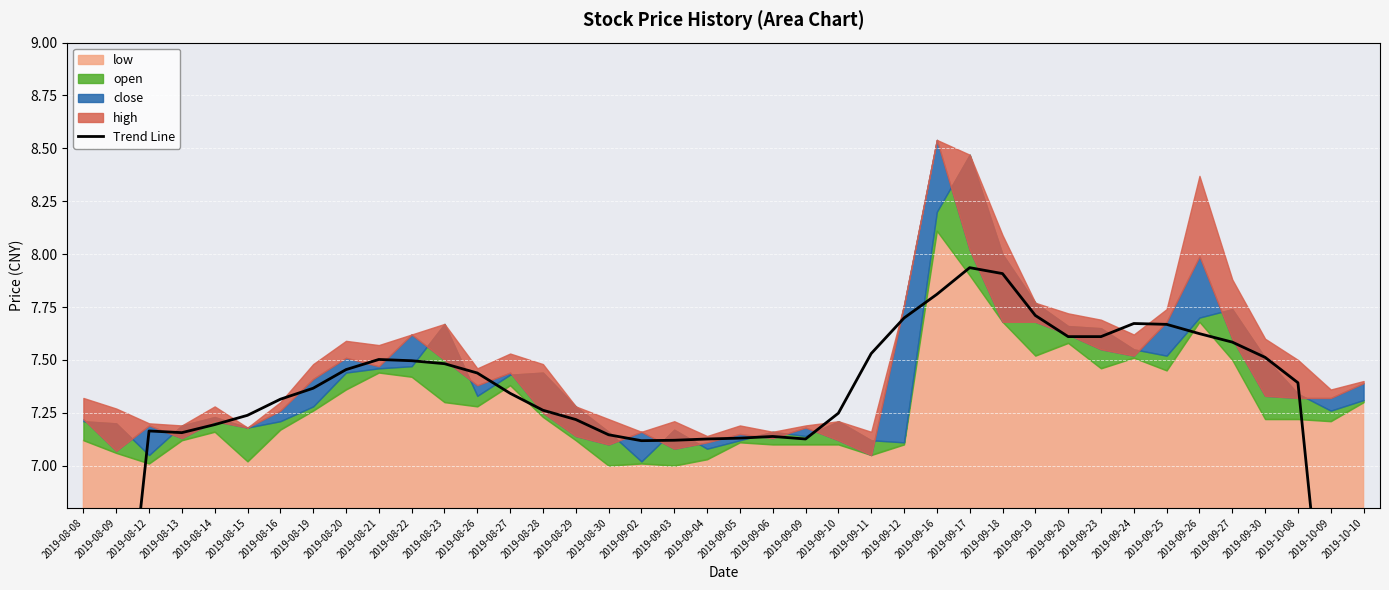

What is the sum of all values?

287.3